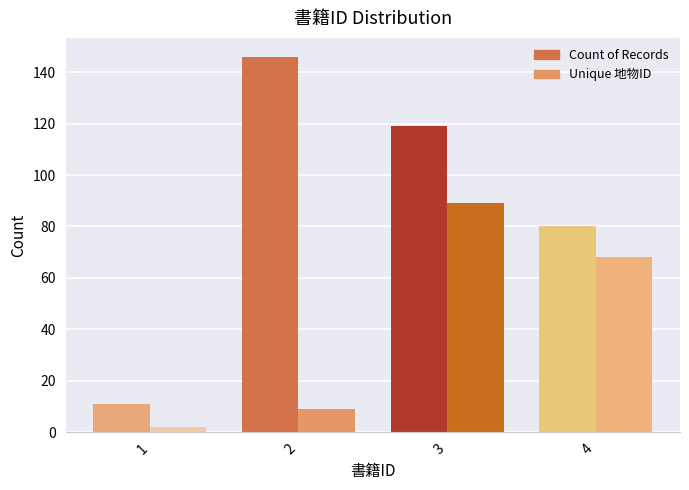

What is the difference between the maximum and minimum values in the Count of Records series?

135